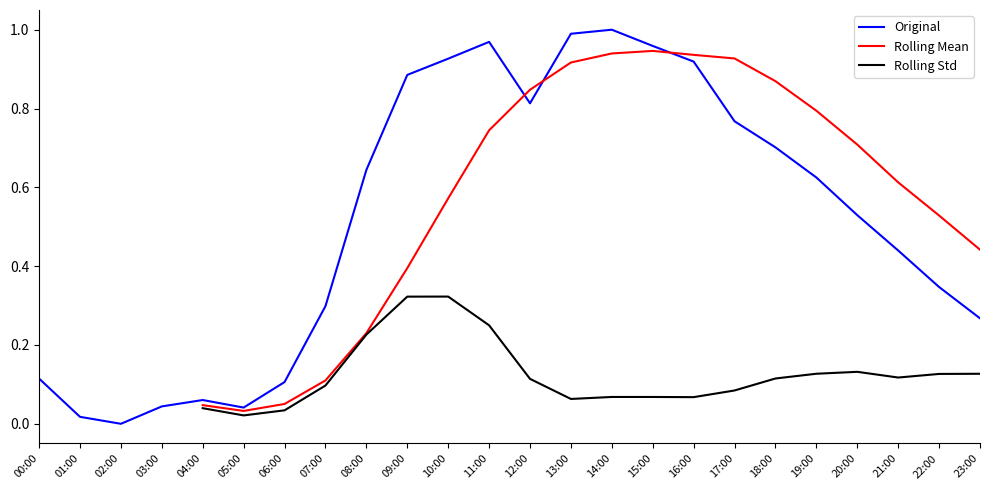

At which category is the sum across all series the highest?

14:00